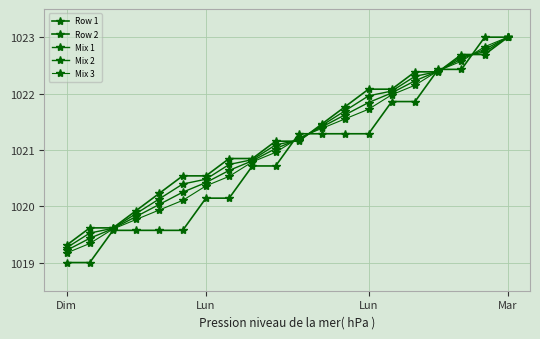

How many values in the Mix 1 series are below 1021?

9